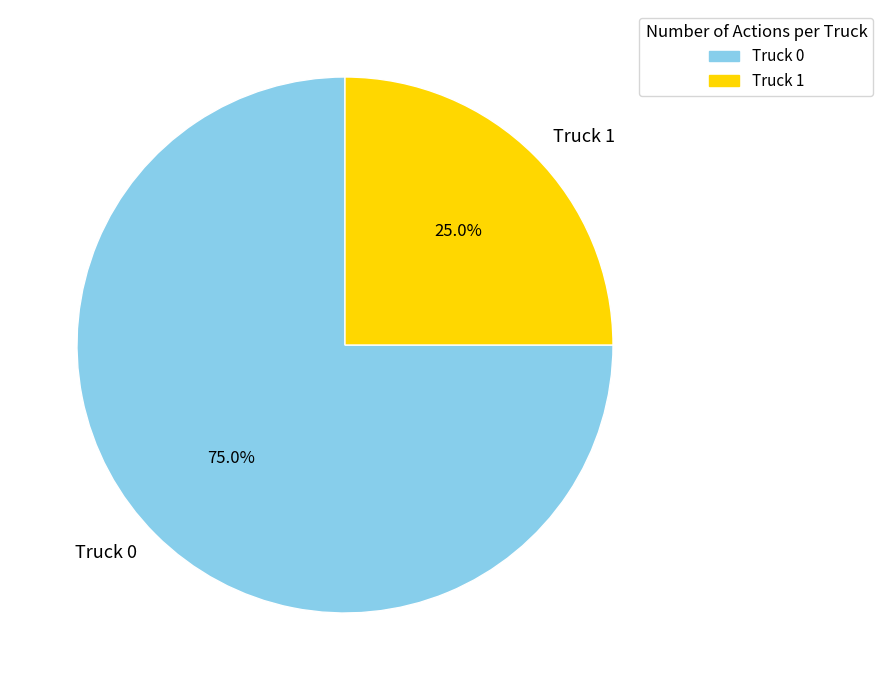

What is the total percentage of Truck 0 and Truck 1?

100.0%